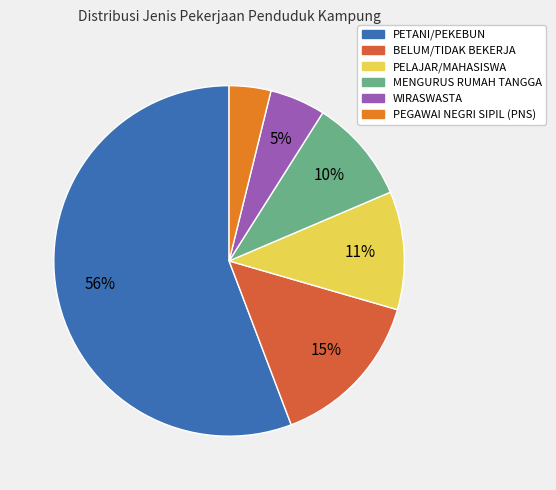

To the nearest percent, what percentage of the pie is MENGURUS RUMAH TANGGA?

10%